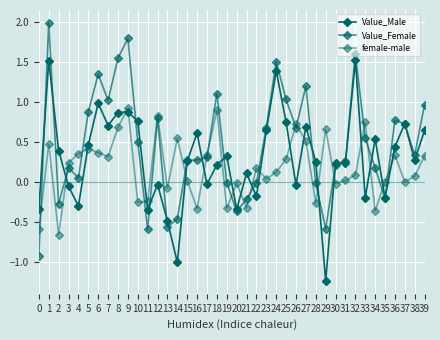

Is it true that female-male equals 0.7 at 1?

False